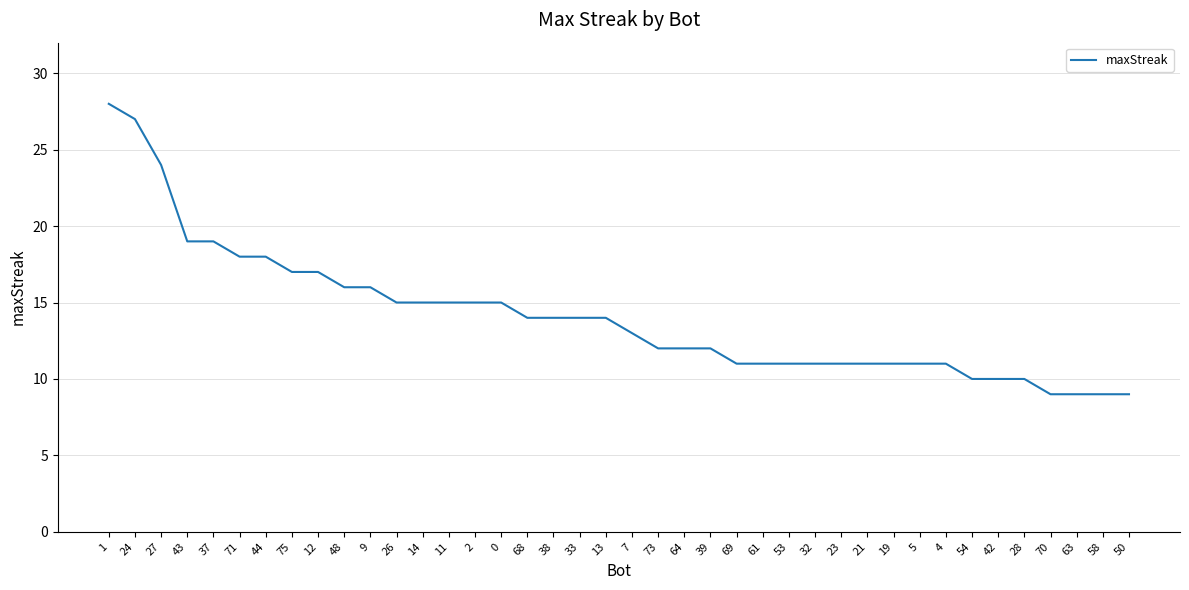

Read the value at 53.

11